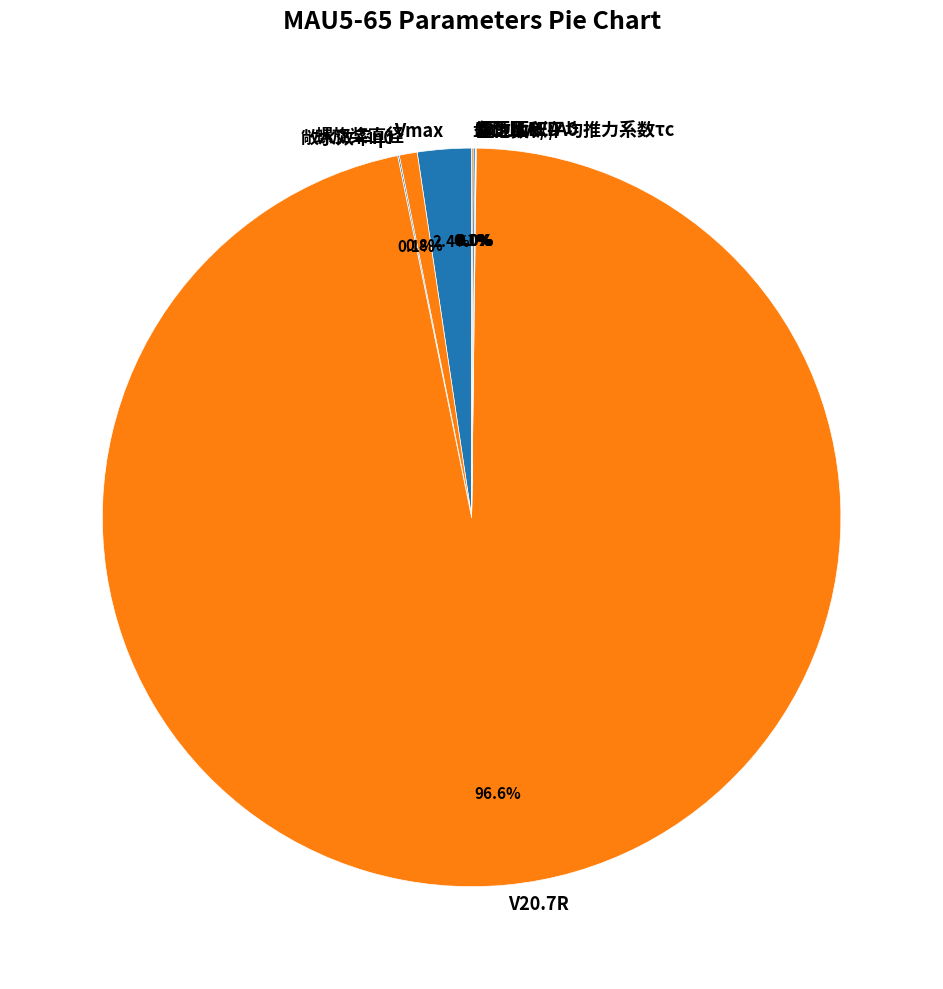

What percentage is the 螺旋桨直径 slice, to the nearest percent?

1%